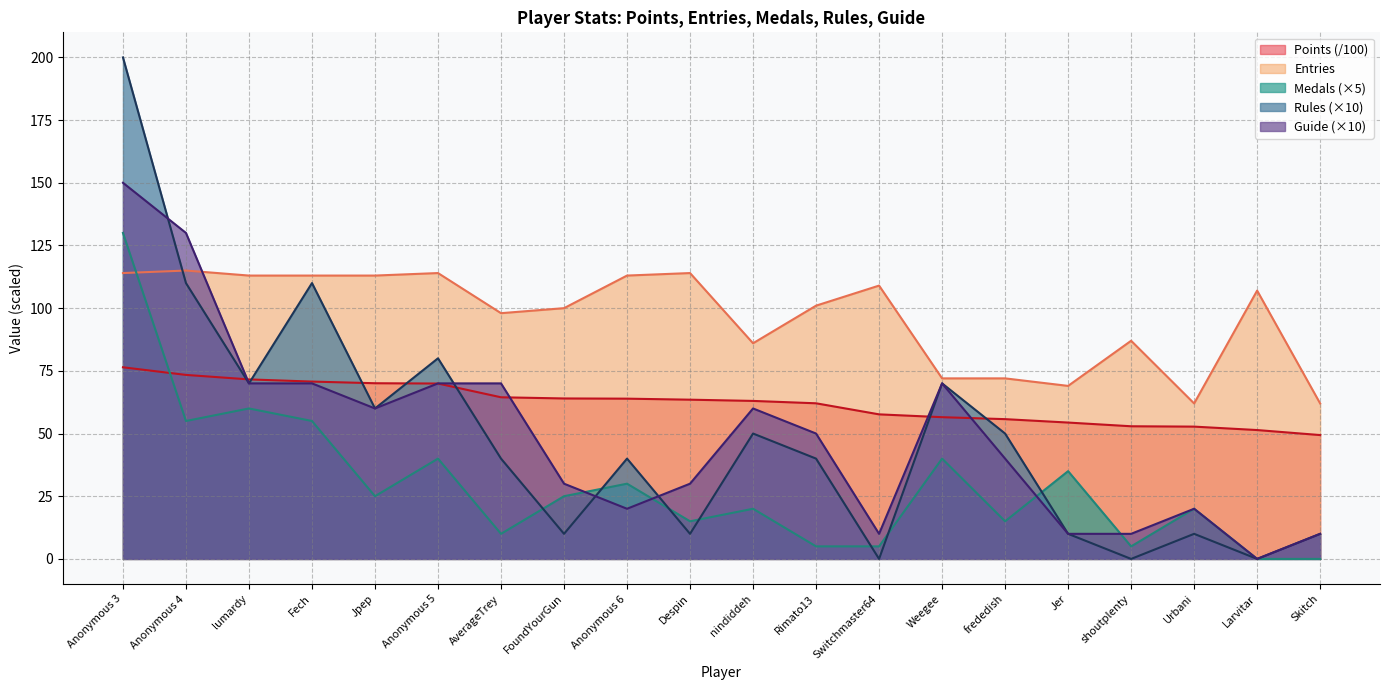

Reading right to left, what are all the values shown in this chart?

Points: Skitch=49.4	Larvitar=51.4	Urbani=52.8	shoutplenty=52.9	Jer=54.4	frededish=55.7	Weegee=56.5	Switchmaster64=57.6	Rimato13=62.1	nindiddeh=63.0	Despin=63.5	Anonymous 6=63.9	FoundYourGun=64.0	AverageTrey=64.5	Anonymous 5=69.9	Jpep=70.1	Fech=70.7	lumardy=71.6	Anonymous 4=73.4	Anonymous 3=76.4
Medals: Skitch=0.0	Larvitar=0.0	Urbani=20.0	shoutplenty=5.0	Jer=35.0	frededish=15.0	Weegee=40.0	Switchmaster64=5.0	Rimato13=5.0	nindiddeh=20.0	Despin=15.0	Anonymous 6=30.0	FoundYourGun=25.0	AverageTrey=10.0	Anonymous 5=40.0	Jpep=25.0	Fech=55.0	lumardy=60.0	Anonymous 4=55.0	Anonymous 3=130.0
Rules: Skitch=10.0	Larvitar=0.0	Urbani=10.0	shoutplenty=0.0	Jer=10.0	frededish=50.0	Weegee=70.0	Switchmaster64=0.0	Rimato13=40.0	nindiddeh=50.0	Despin=10.0	Anonymous 6=40.0	FoundYourGun=10.0	AverageTrey=40.0	Anonymous 5=80.0	Jpep=60.0	Fech=110.0	lumardy=70.0	Anonymous 4=110.0	Anonymous 3=200.0
Guide: Skitch=10.0	Larvitar=0.0	Urbani=20.0	shoutplenty=10.0	Jer=10.0	frededish=40.0	Weegee=70.0	Switchmaster64=10.0	Rimato13=50.0	nindiddeh=60.0	Despin=30.0	Anonymous 6=20.0	FoundYourGun=30.0	AverageTrey=70.0	Anonymous 5=70.0	Jpep=60.0	Fech=70.0	lumardy=70.0	Anonymous 4=130.0	Anonymous 3=150.0
Entries: Skitch=62.0	Larvitar=107.0	Urbani=62.0	shoutplenty=87.0	Jer=69.0	frededish=72.0	Weegee=72.0	Switchmaster64=109.0	Rimato13=101.0	nindiddeh=86.0	Despin=114.0	Anonymous 6=113.0	FoundYourGun=100.0	AverageTrey=98.0	Anonymous 5=114.0	Jpep=113.0	Fech=113.0	lumardy=113.0	Anonymous 4=115.0	Anonymous 3=114.0